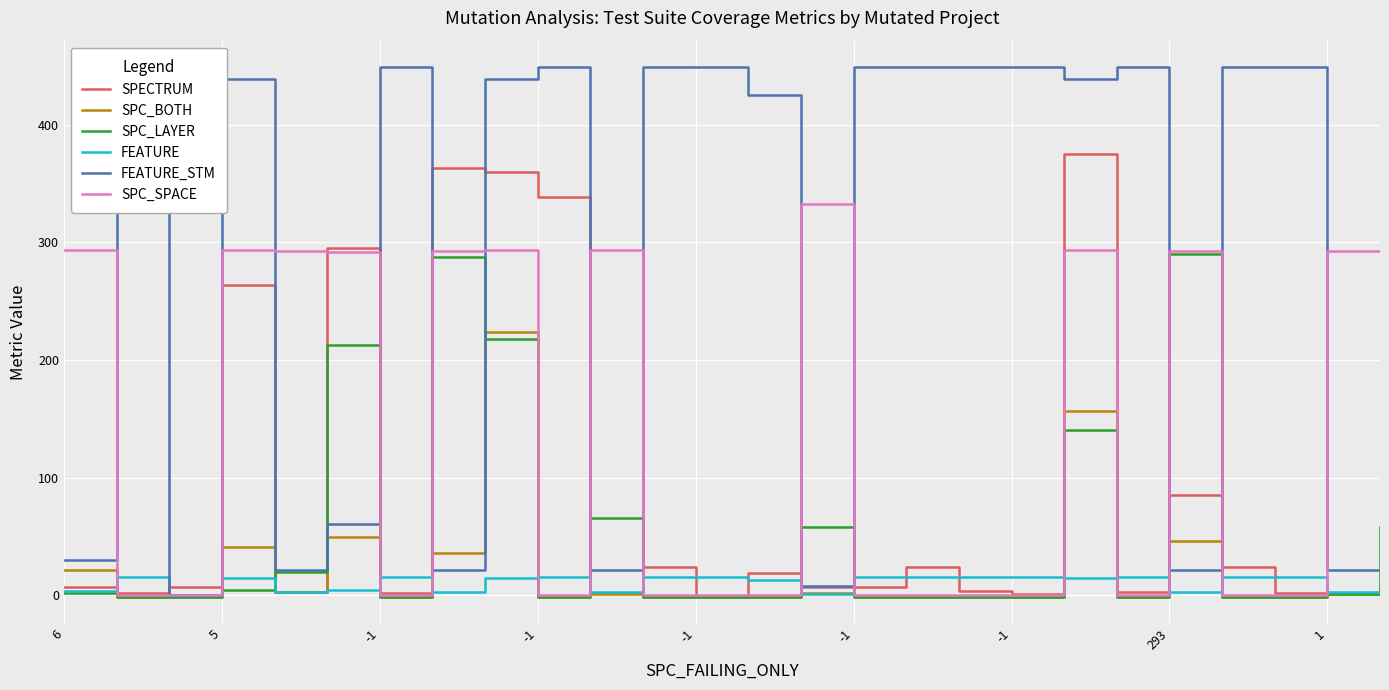

Is this an area chart (filled region under the line)?

No